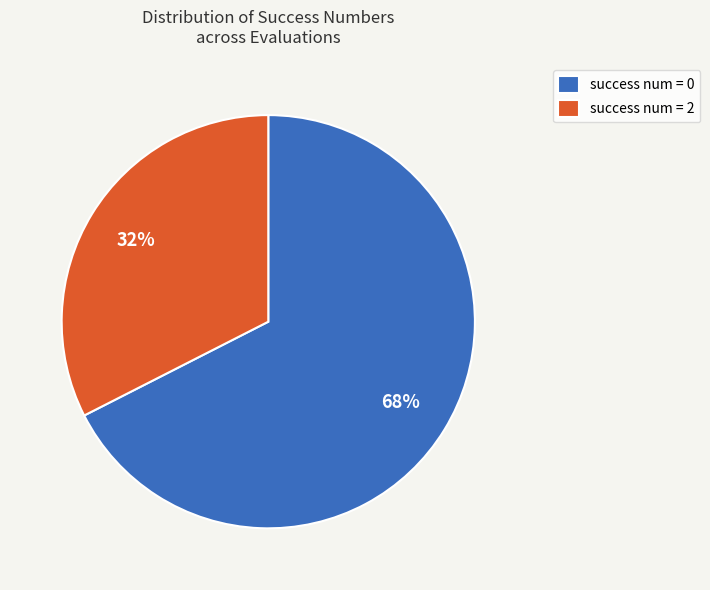

How many slices are in this pie chart?

2